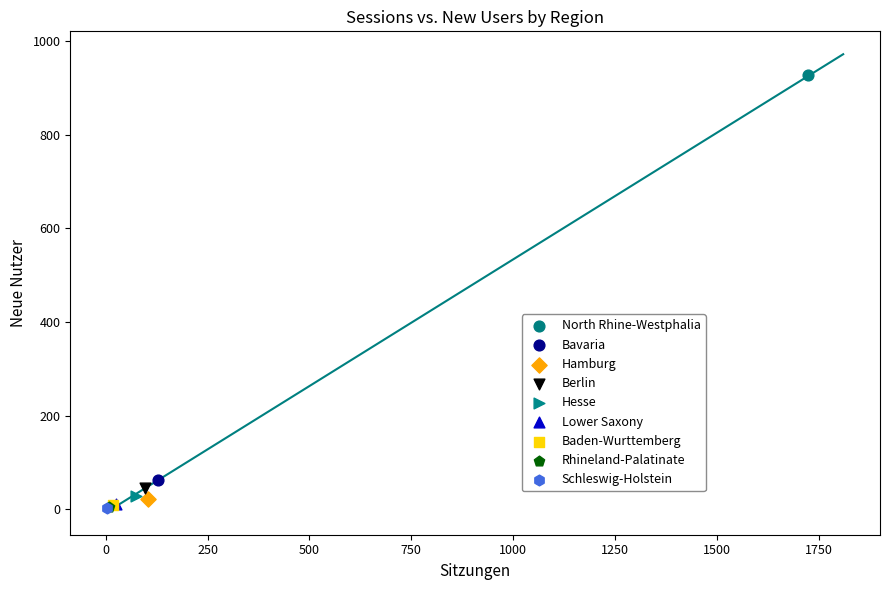

What are all the series names shown in the legend?

North Rhine-Westphalia, Bavaria, Hamburg, Berlin, Hesse, Lower Saxony, Baden-Wurttemberg, Rhineland-Palatinate, Schleswig-Holstein